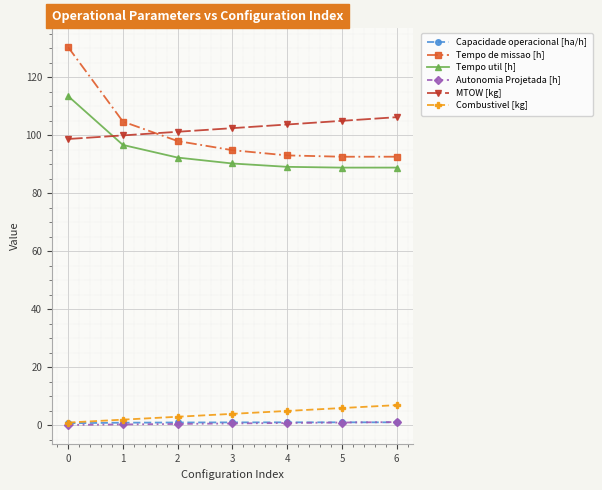

At which label does Tempo util [h] reach its peak?

0